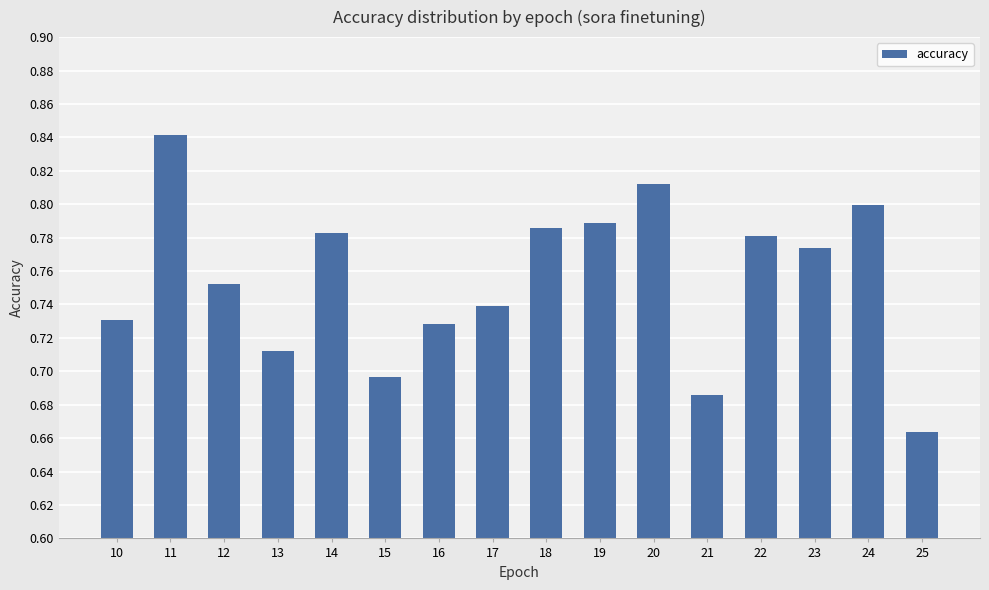

How many values are between 0 and 1?

16